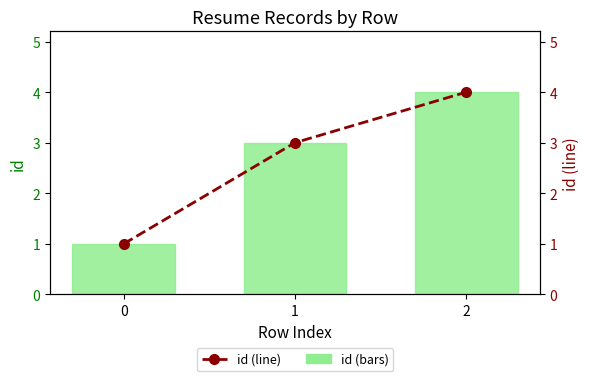

How many data points does each series have?

3